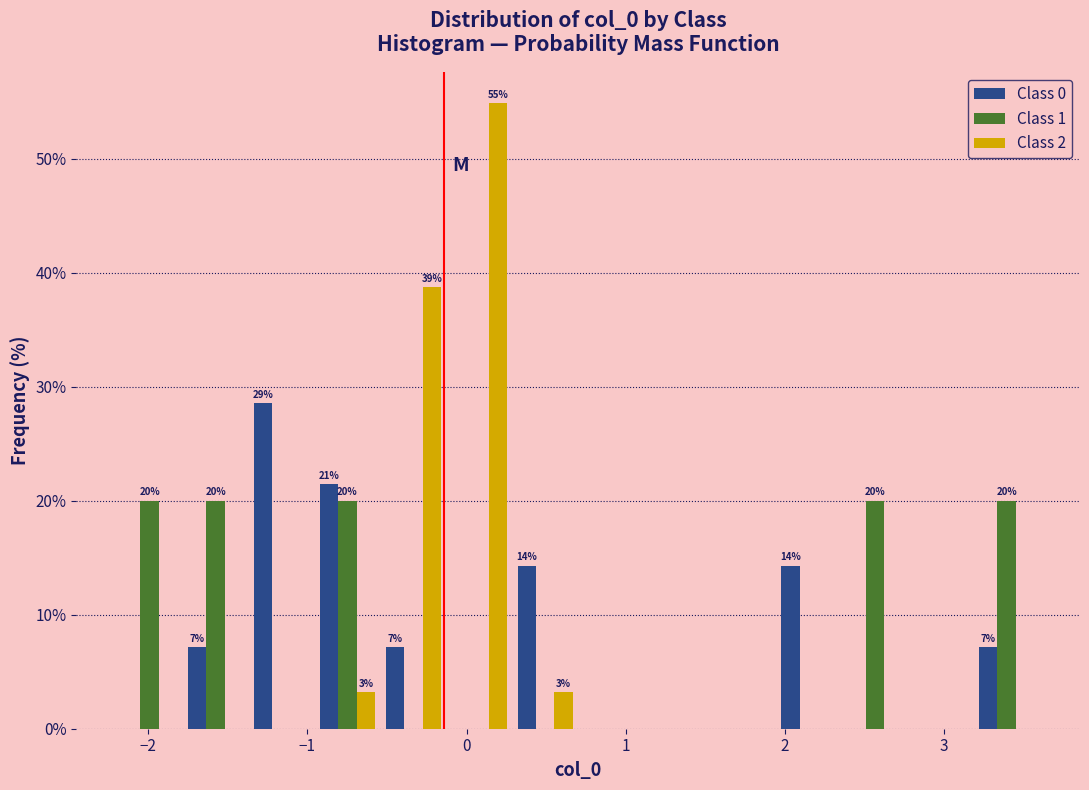

In the Class 2 series, which range on the x-axis has the tallest bar?

-0.1 to 0.3